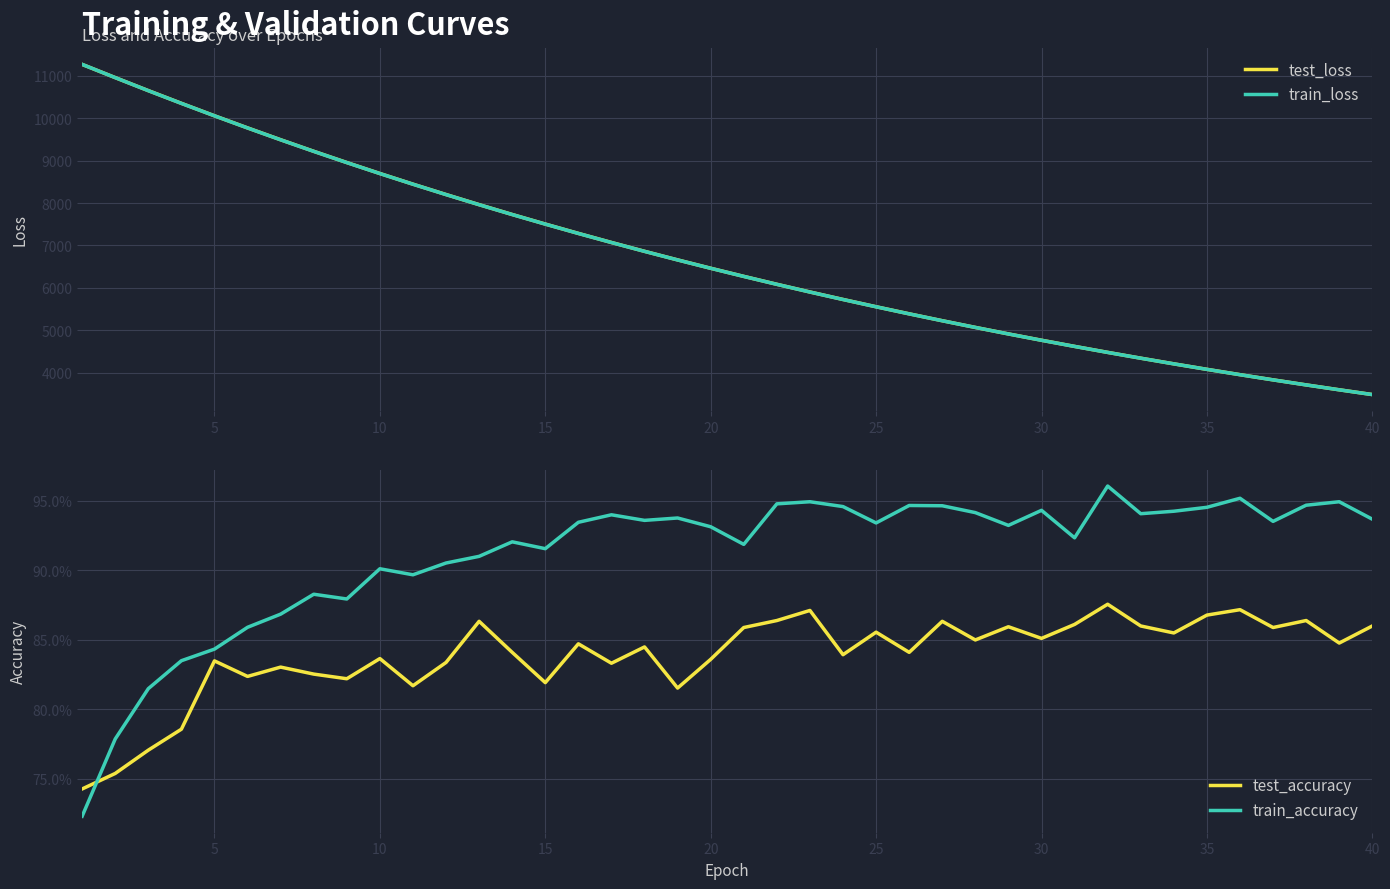

The value of train_loss at 15 is 3853.6. True or false?

False